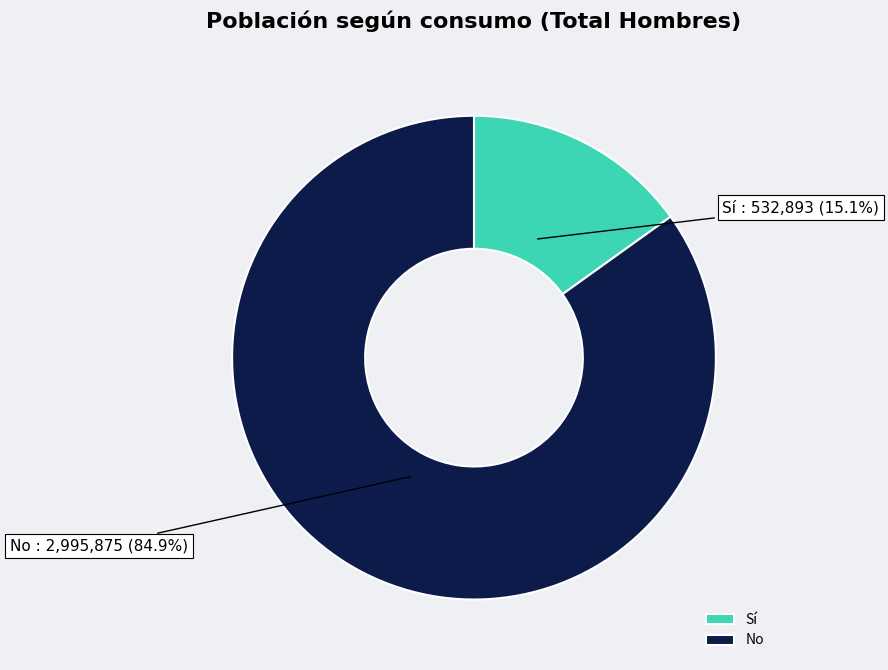

Which category has the smallest portion of the pie?

Sí